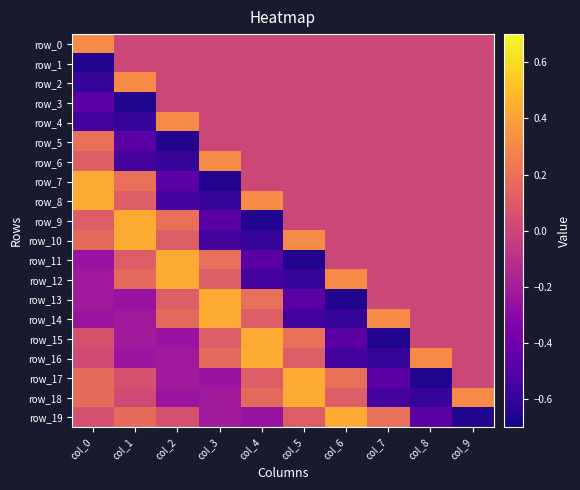

Which series has the largest total across all categories?

row_0